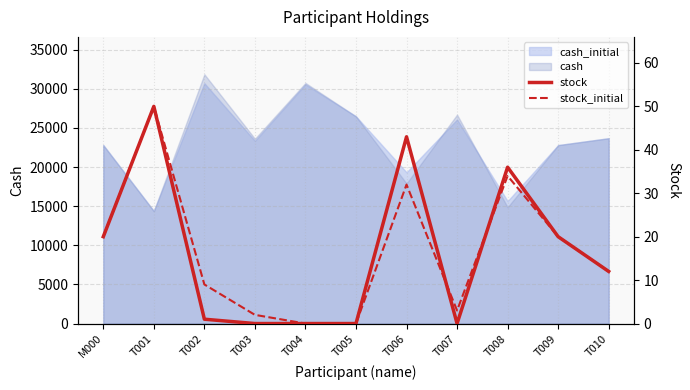

The value of stock_initial at T008 is 53. True or false?

False